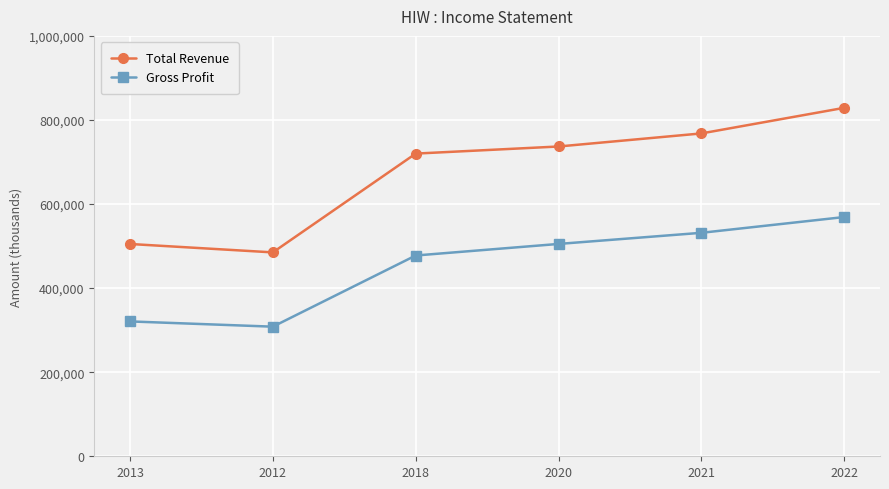

What position from the left is 2018?

3